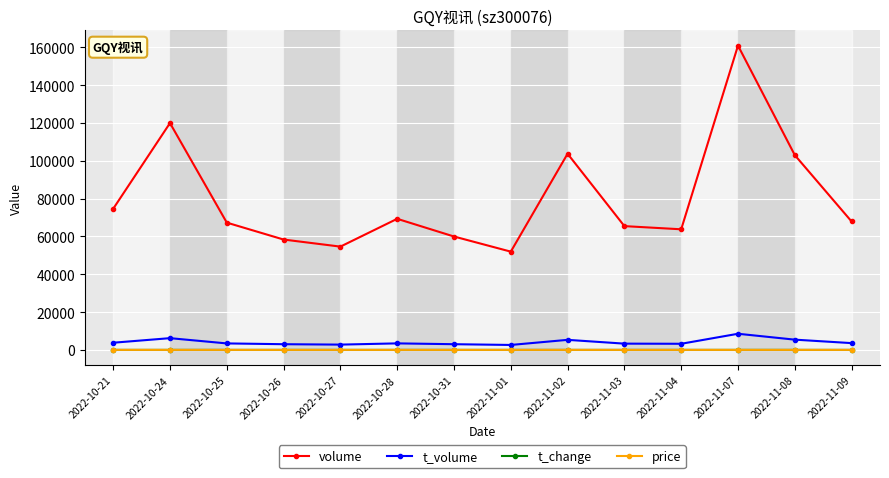

Which series changed the most between 2022-10-24 and 2022-11-03?

volume